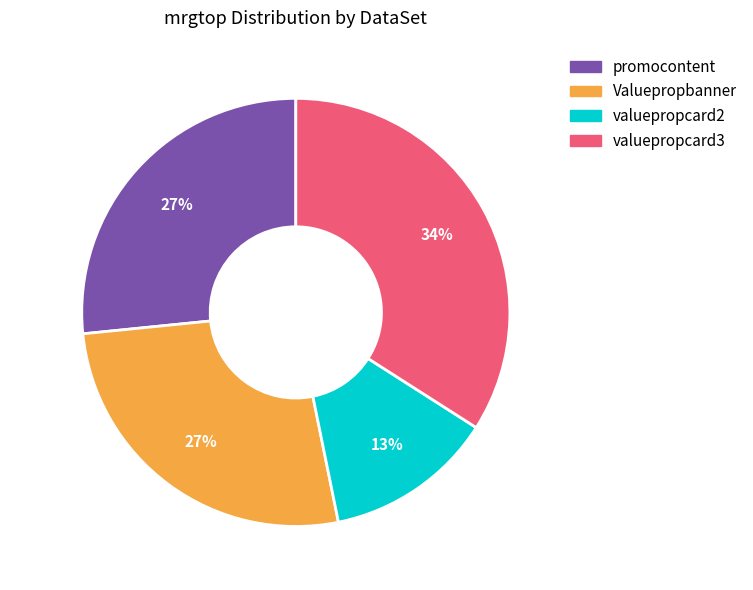

Does valuepropcard3 represent more than half of the total?

No